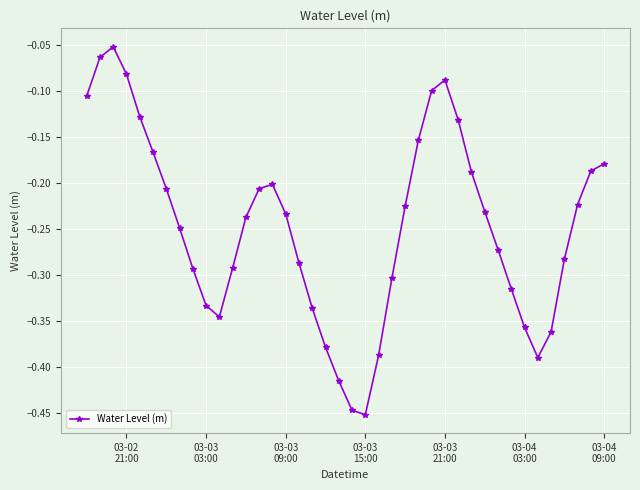

What is the difference between the maximum and minimum values?

0.4